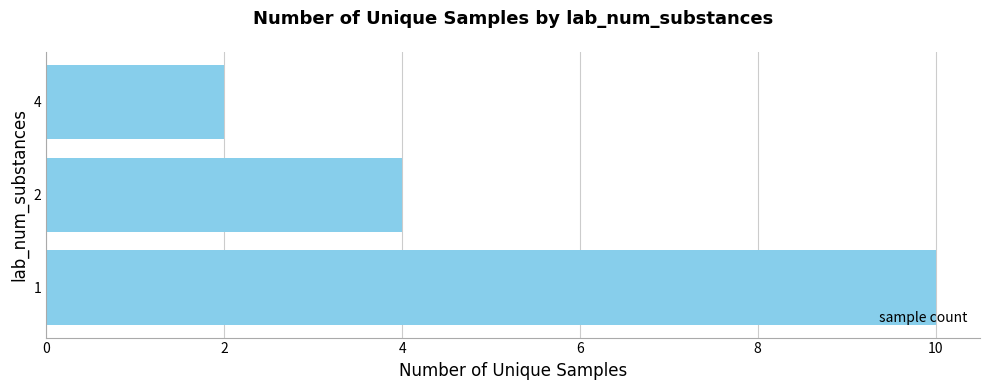

What is the difference between the maximum and minimum values?

8